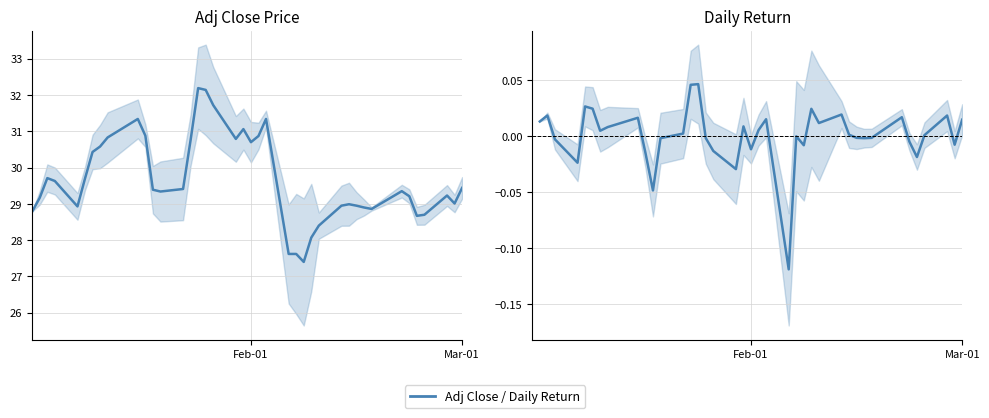

Count the number of values greater than 29.

26